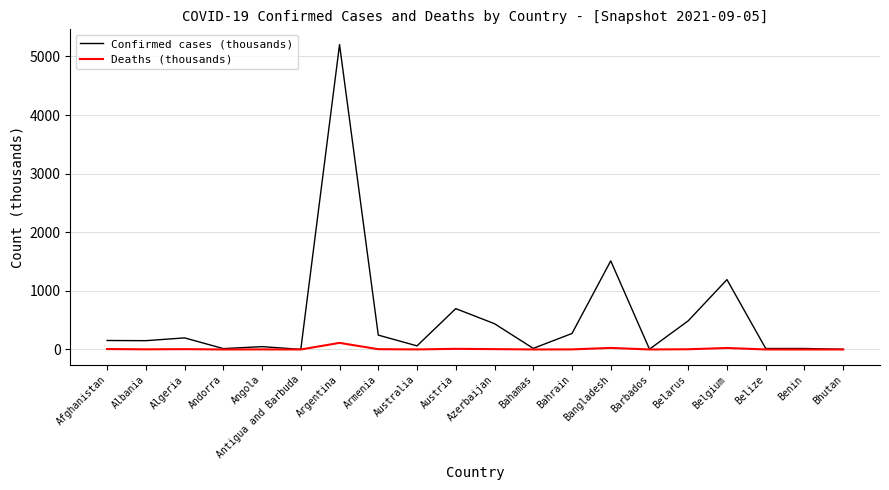

What is the total value across all series at Belize?

17.1